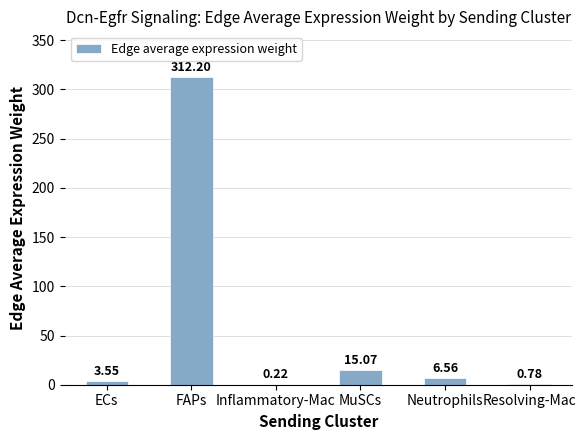

What is the sum of all values?

338.4